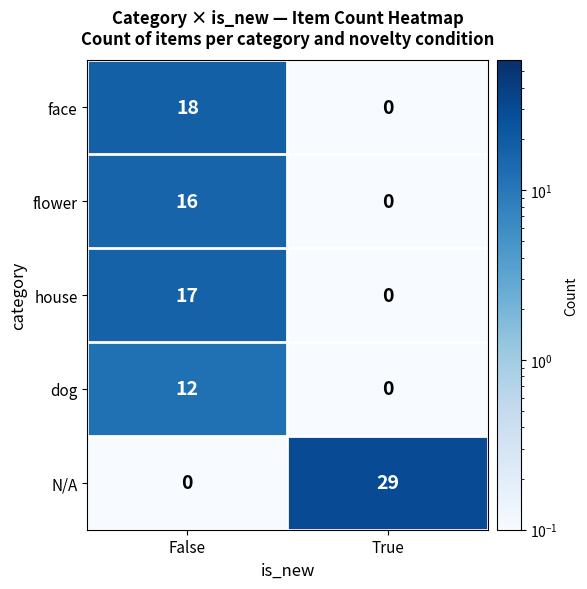

What is the greatest value displayed?

29